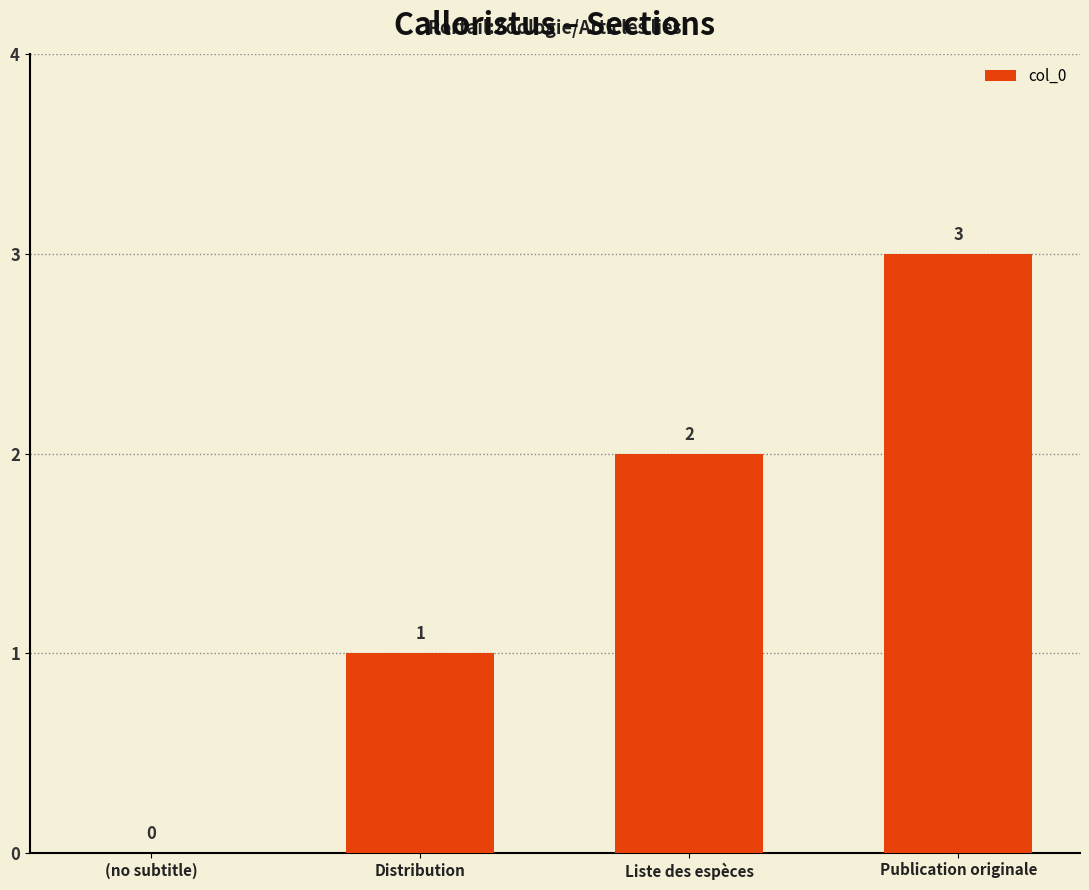

Is it true that the value at Liste des espèces is 2?

True